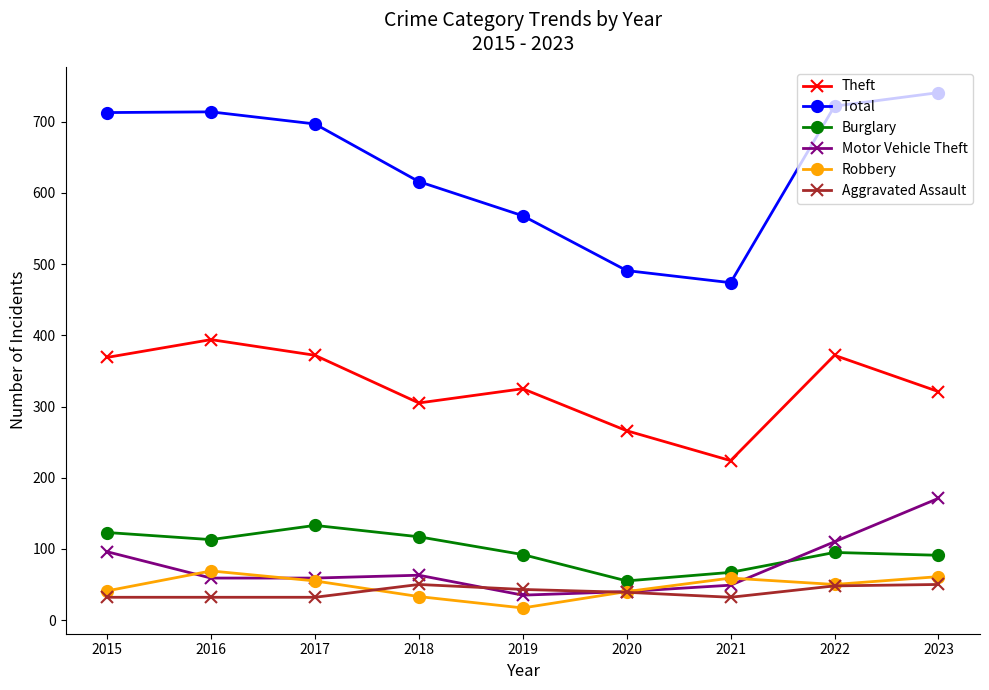

Where is the first local maximum for Robbery?

2016